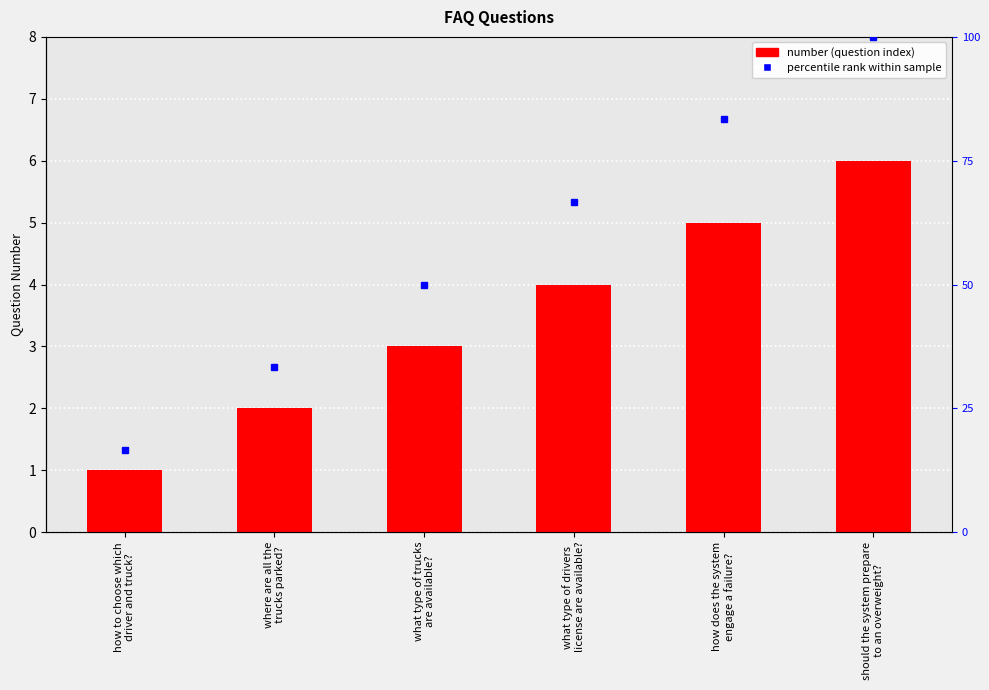

What is the maximum value shown in the chart?

6